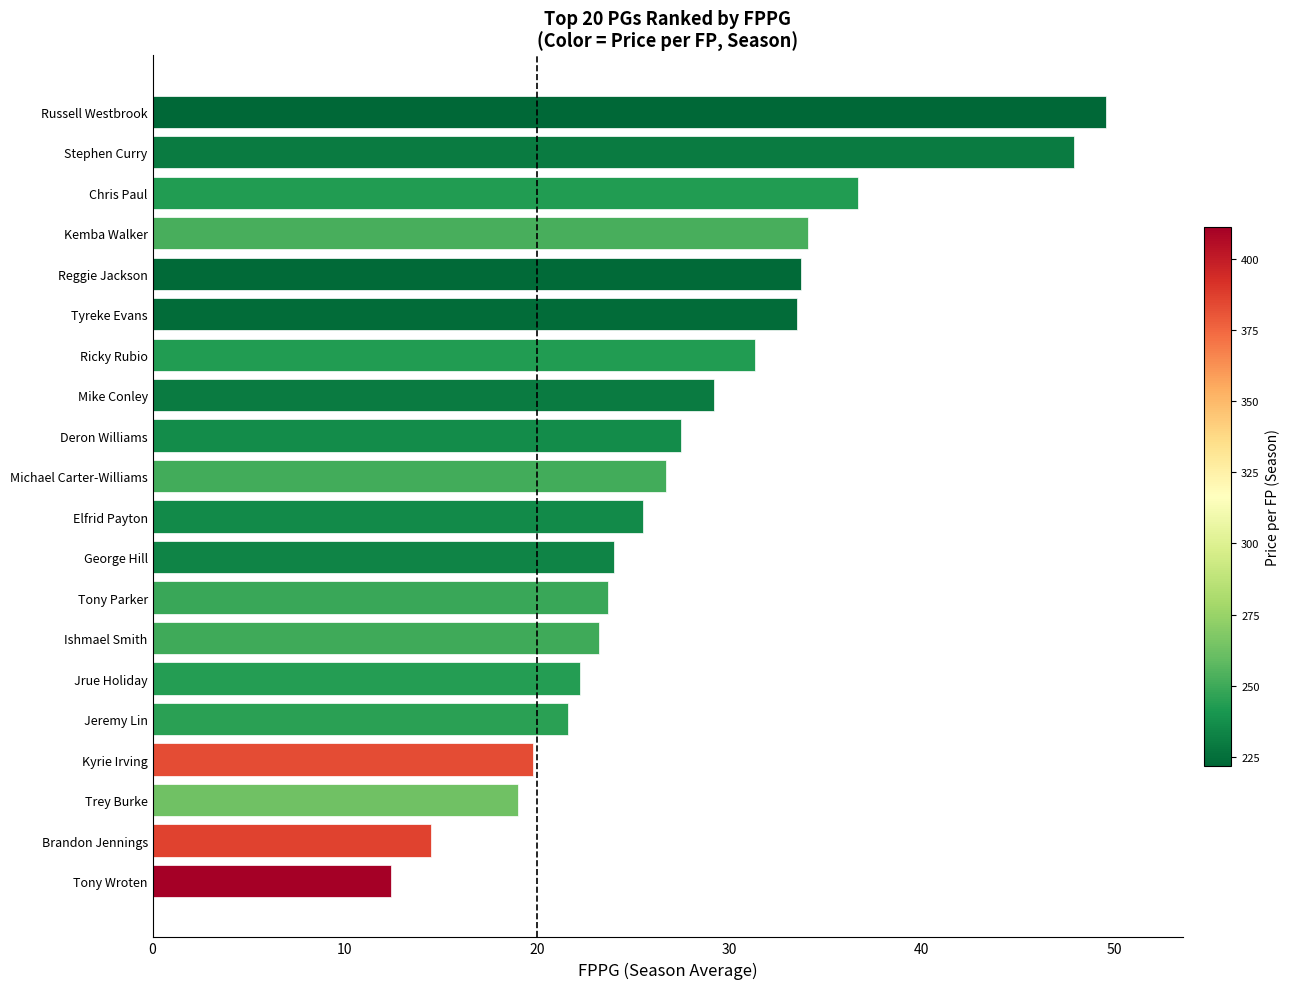

Are the bars horizontal?

Yes